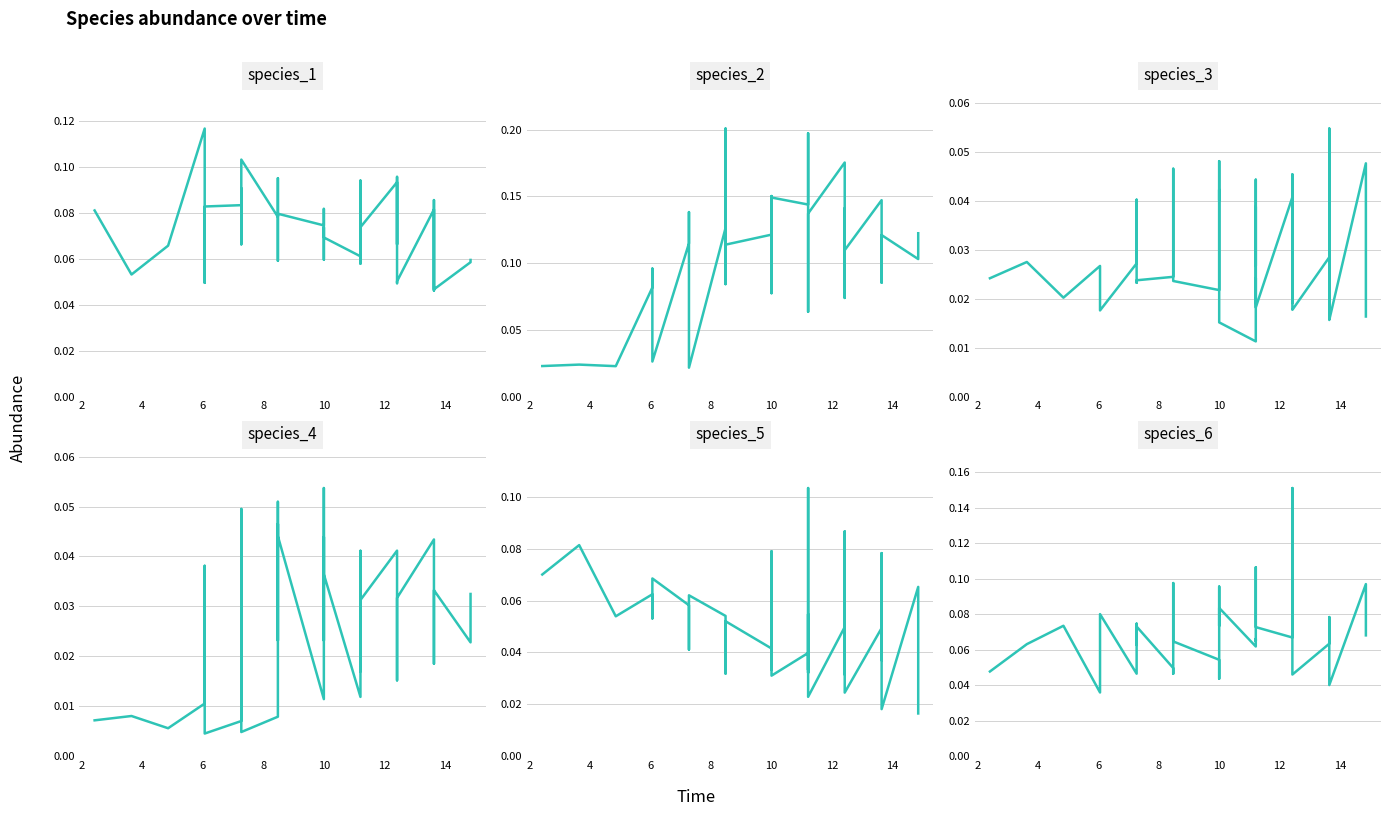

True or false: species_3 and species_4 intersect in this chart.

True